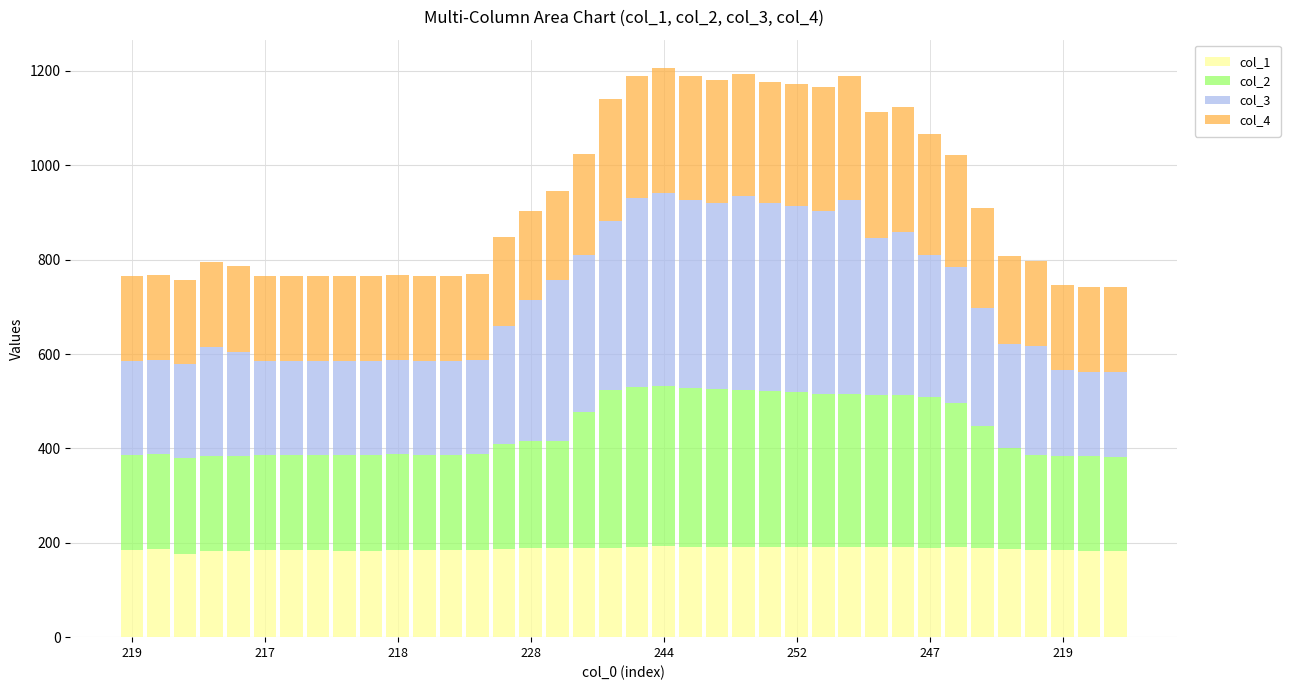

What is the highest value of the col_1 series?

193